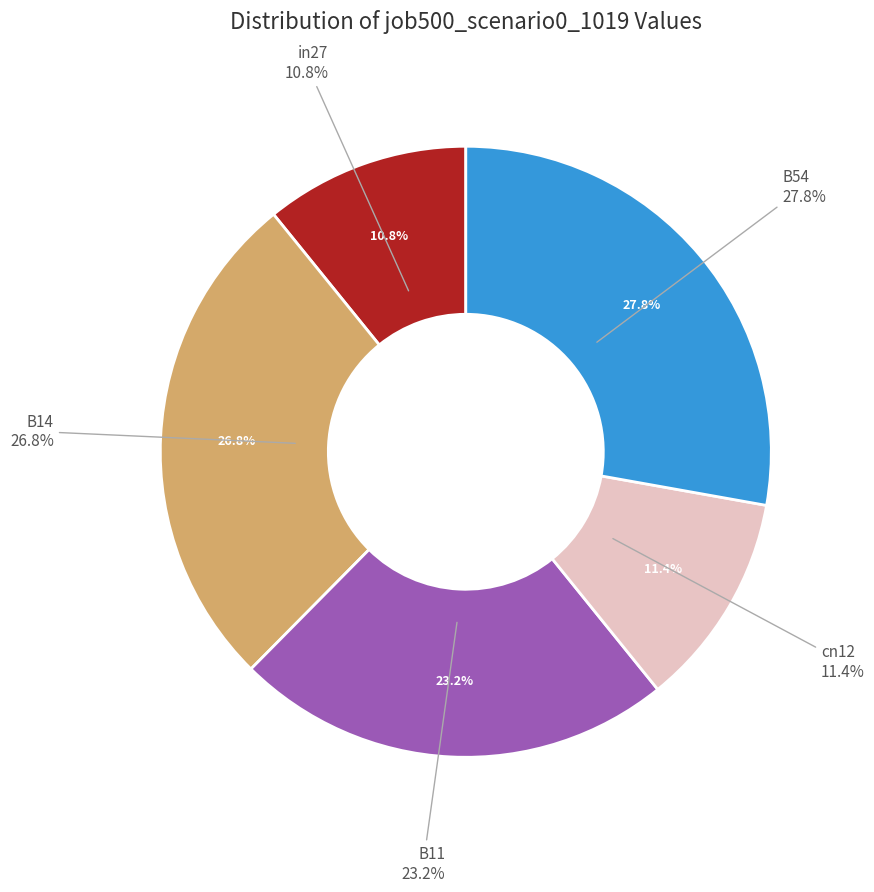

Is there a majority slice in this chart?

No